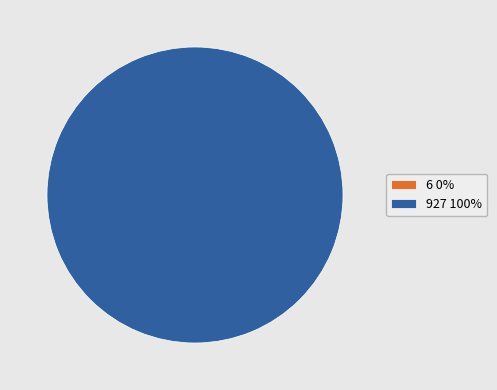

Does any single category account for the majority?

Yes